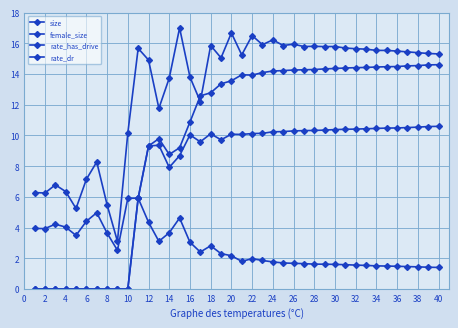

Rank the series by their maximum value, from lowest to highest.

female_size, rate_dr, rate_has_drive, size